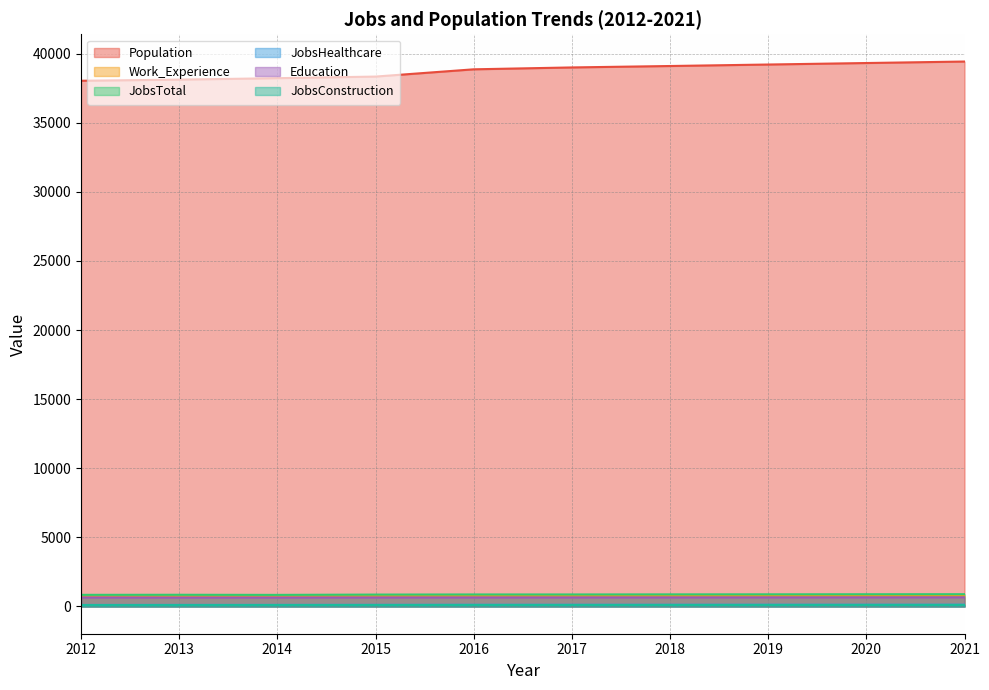

True or false: JobsHealthcare has more than 0 interior local peaks.

False